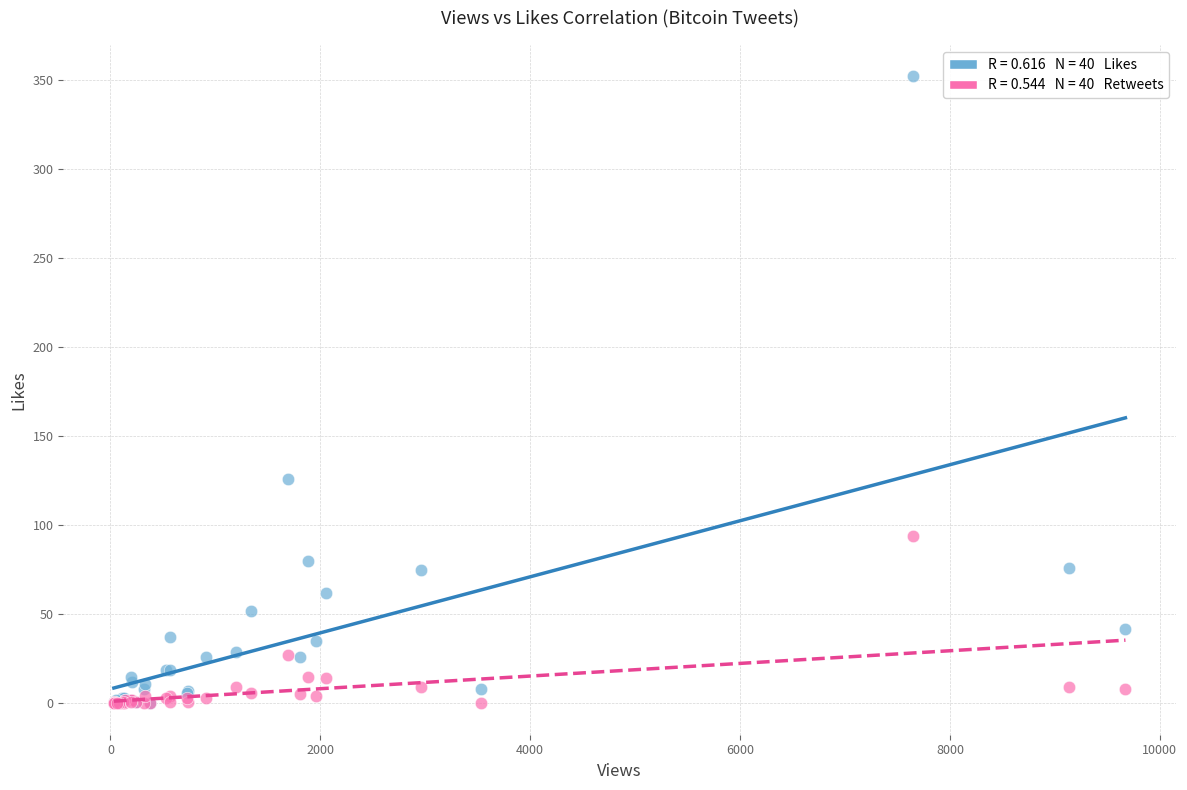

Across all series, what Y value is closest to 176?

126